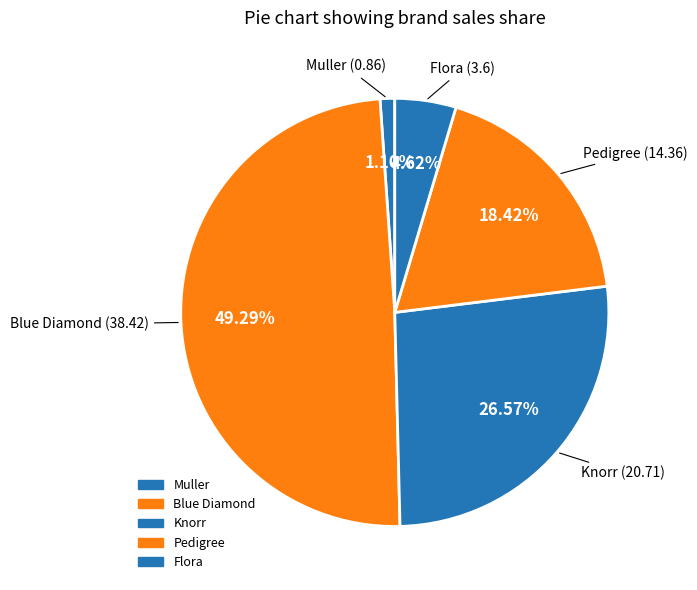

Which slice is the smallest?

Muller